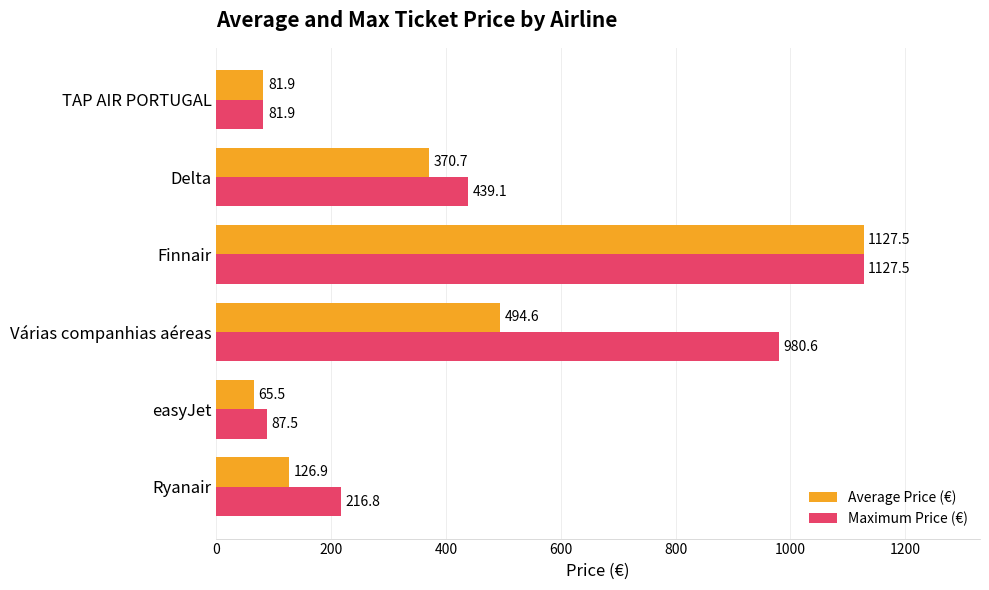

Rank the series by their average value, from lowest to highest.

Average Price (€), Maximum Price (€)